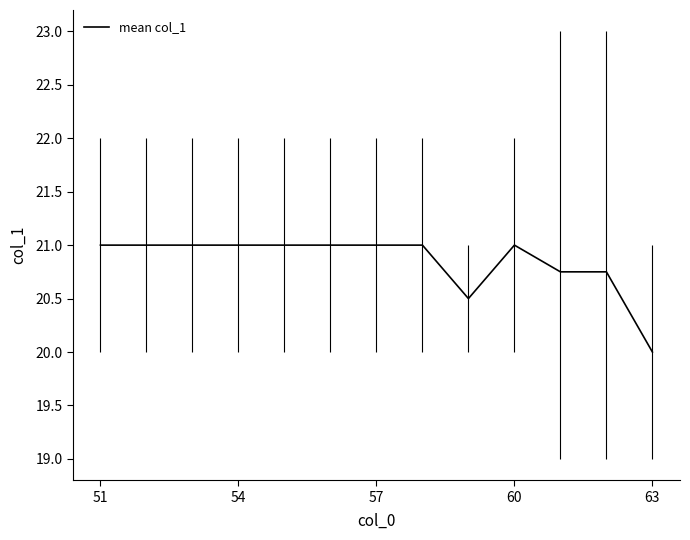

What is the maximum value shown in the chart?

21.0